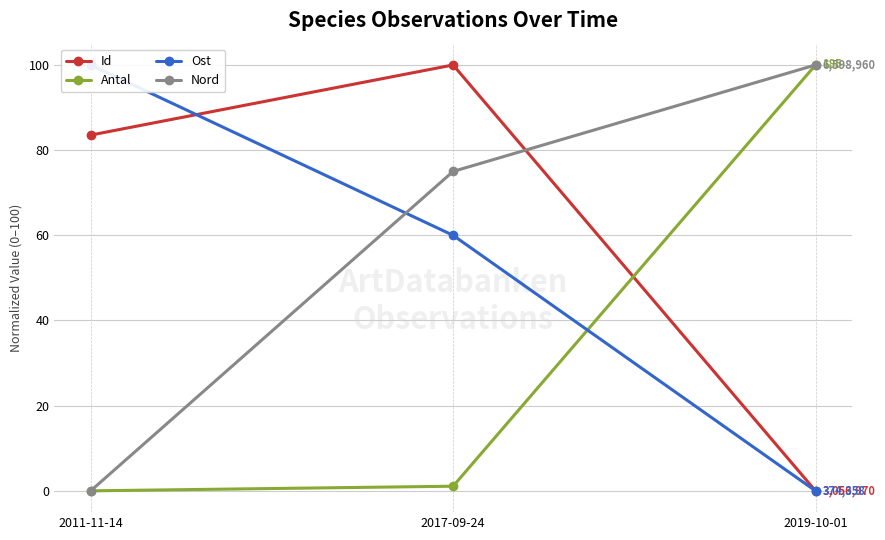

True or false: Id has a value of 83.5 at 2011-11-14.

True